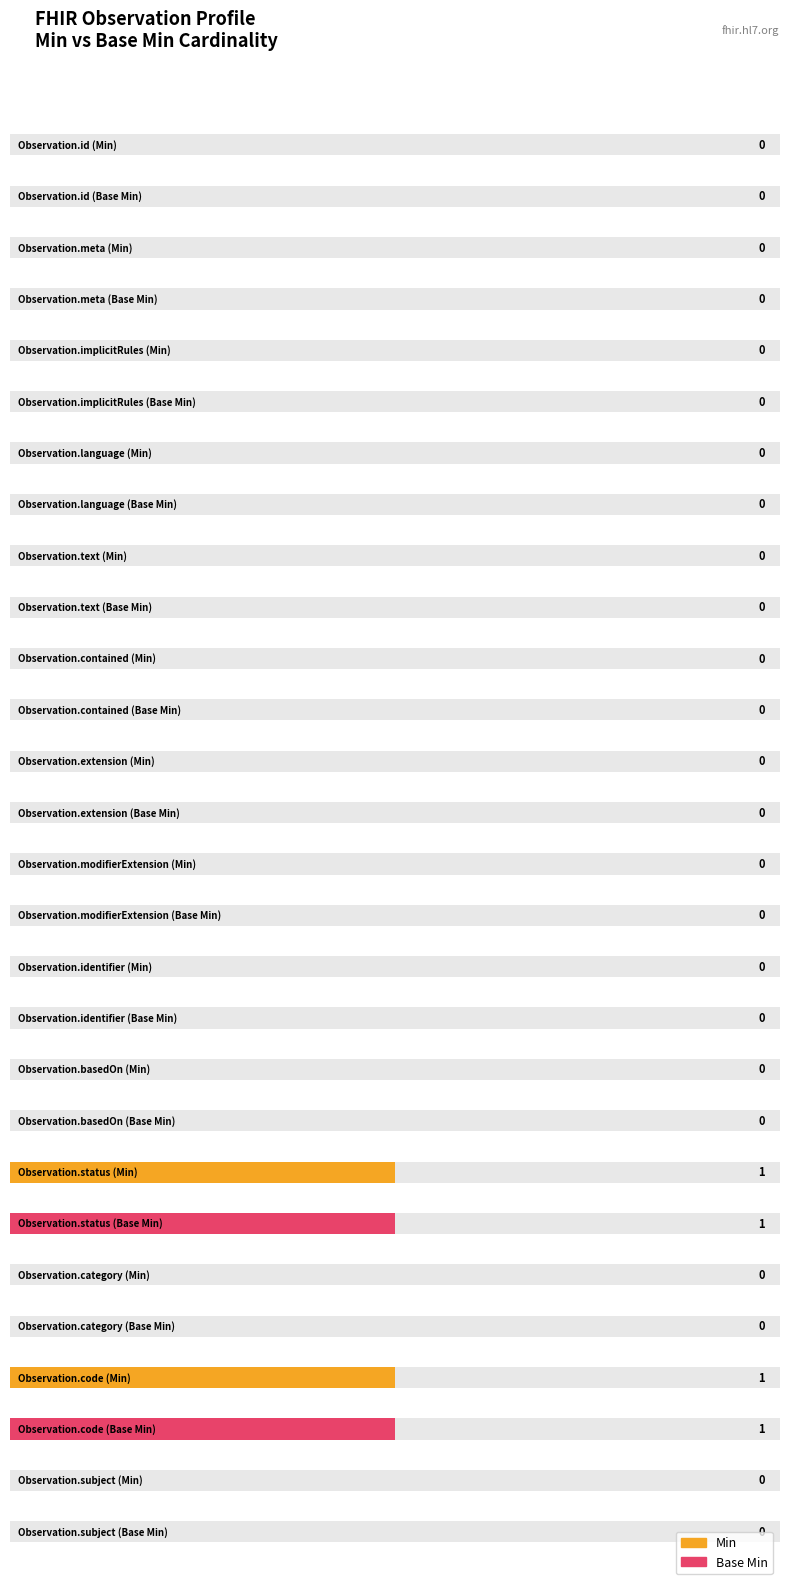

Which series has the widest spread of values?

Min